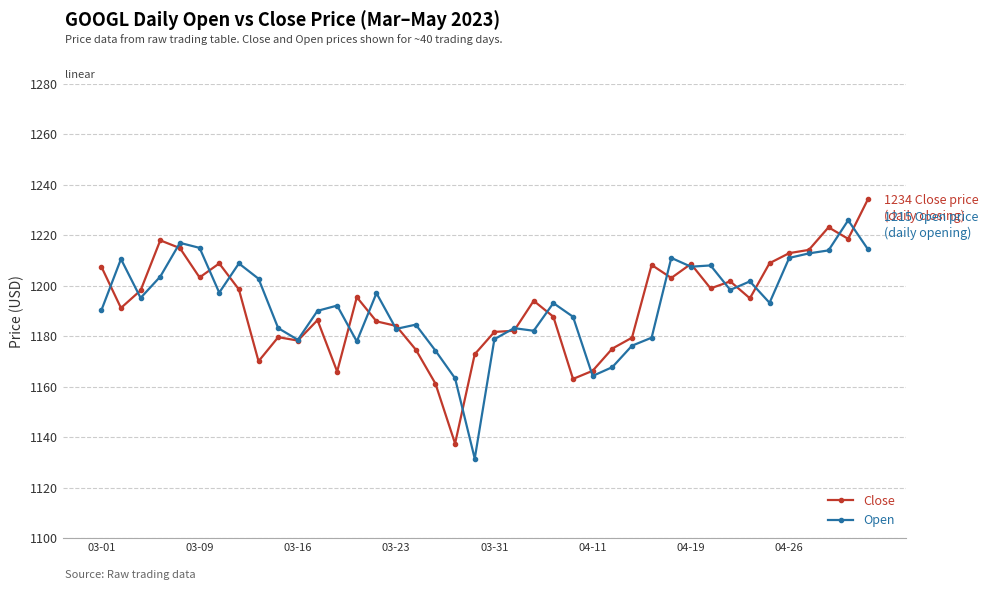

True or false: Open has more than 0 points higher than both neighbors.

True